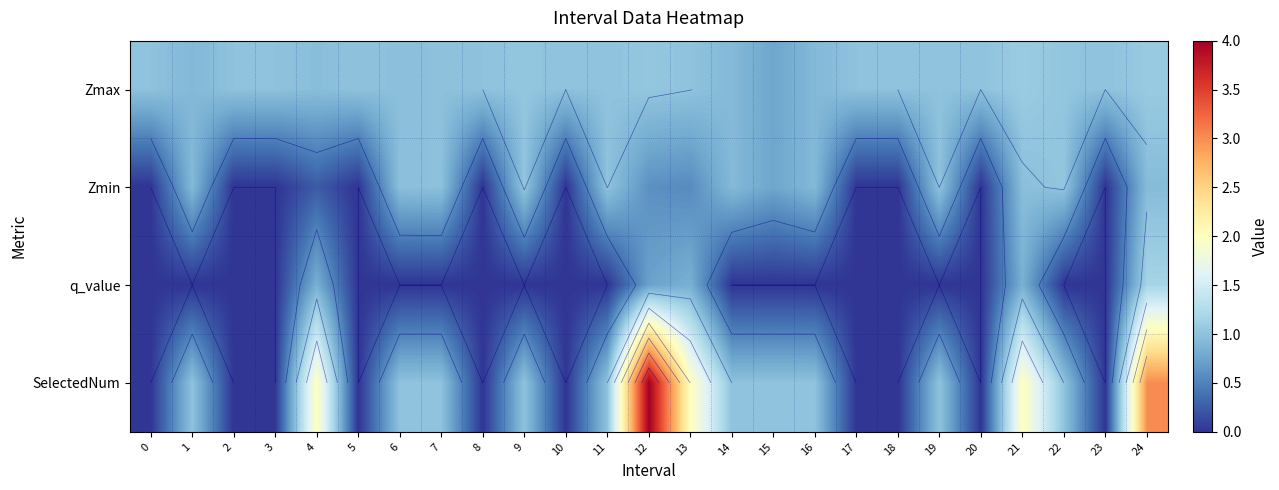

List the series in order of their peak value, lowest first.

Zmin, Zmax, q_value, SelectedNum